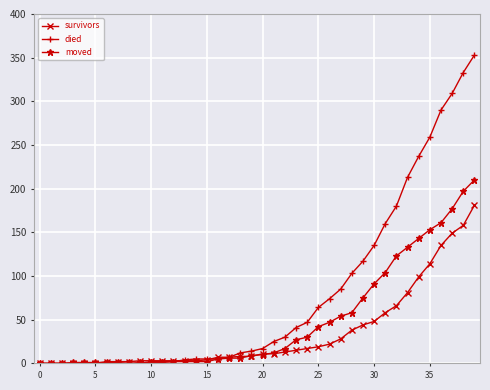

Rank the series by their maximum value, from highest to lowest.

died, moved, survivors